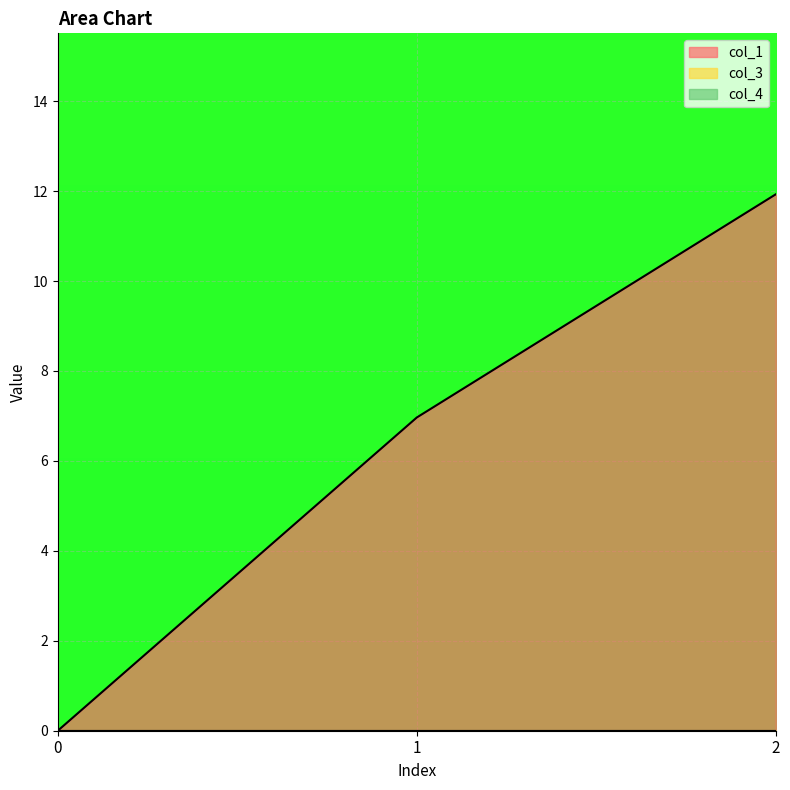

What is the value of the col_1 point at the 3rd from the left?

11.9